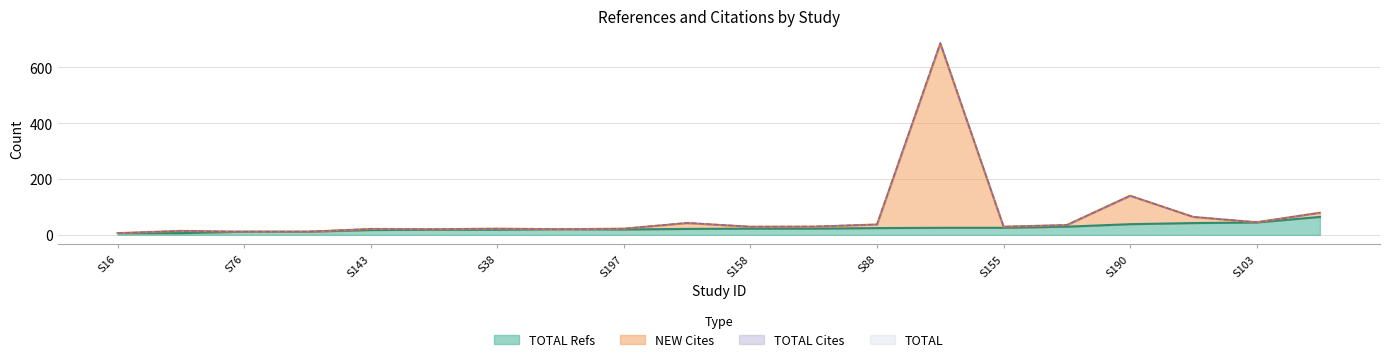

How many data points in TOTAL are above 29?

9